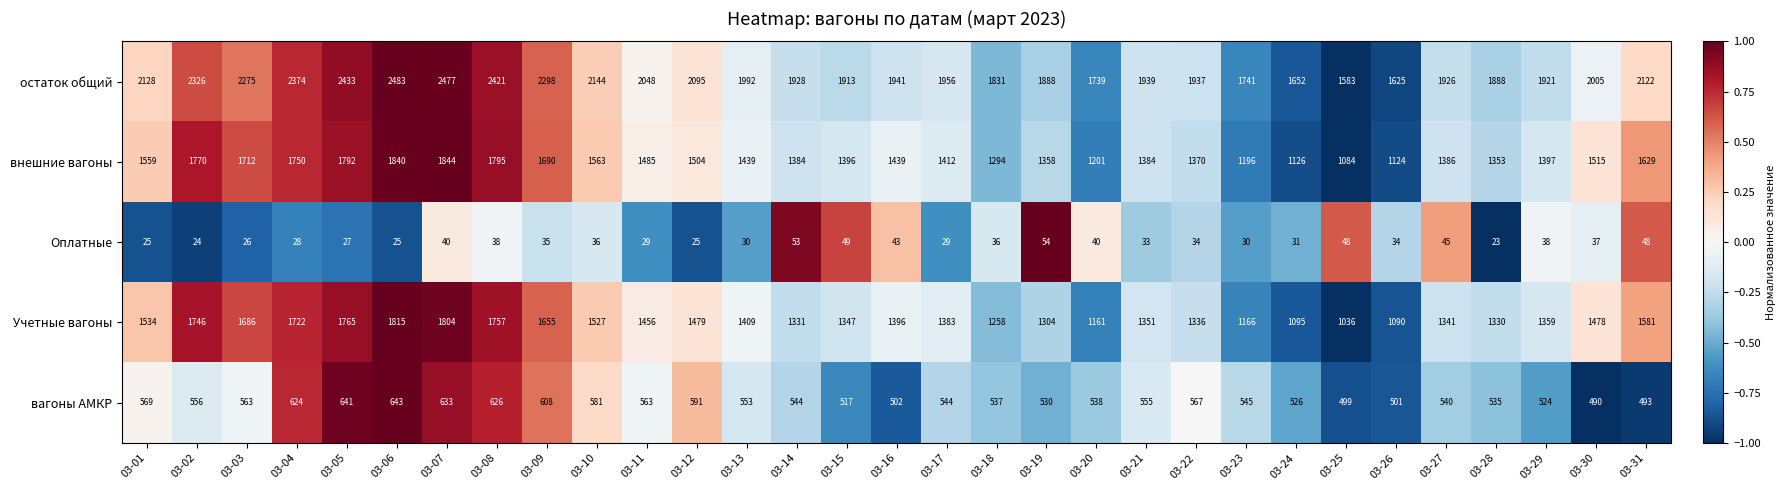

Rank the series by their maximum value, from highest to lowest.

остаток общий, внешние вагоны, Учетные вагоны, вагоны АМКР, Оплатные